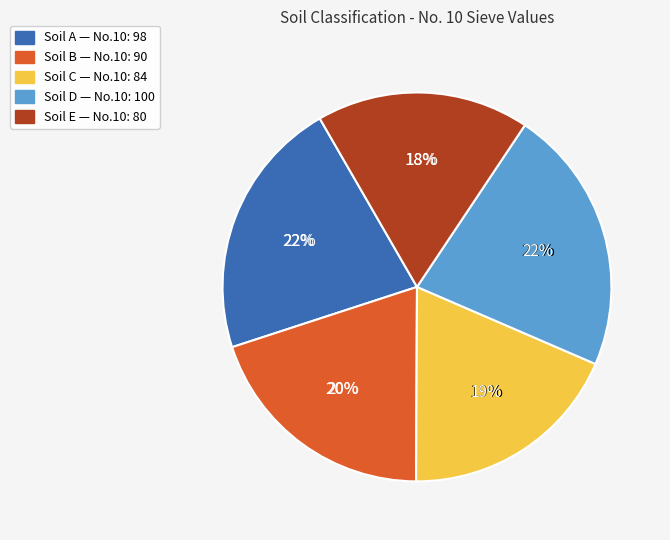

Does any single category account for the majority?

No